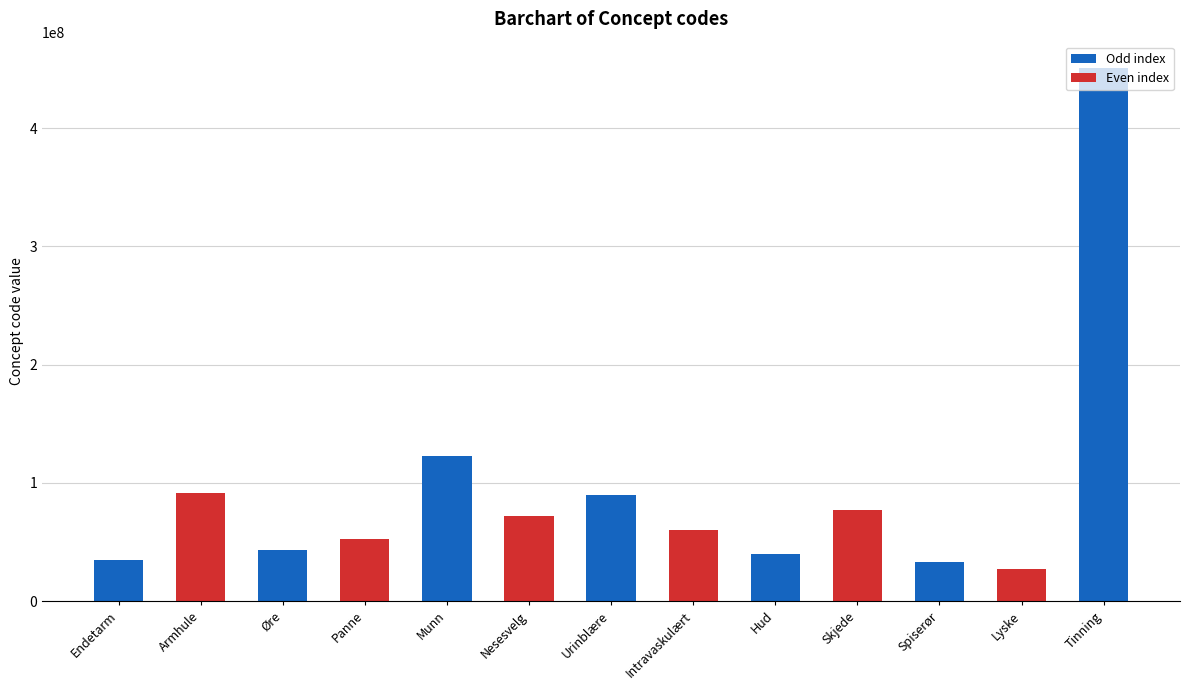

What is the label of the 9th bar from the right?

Munn